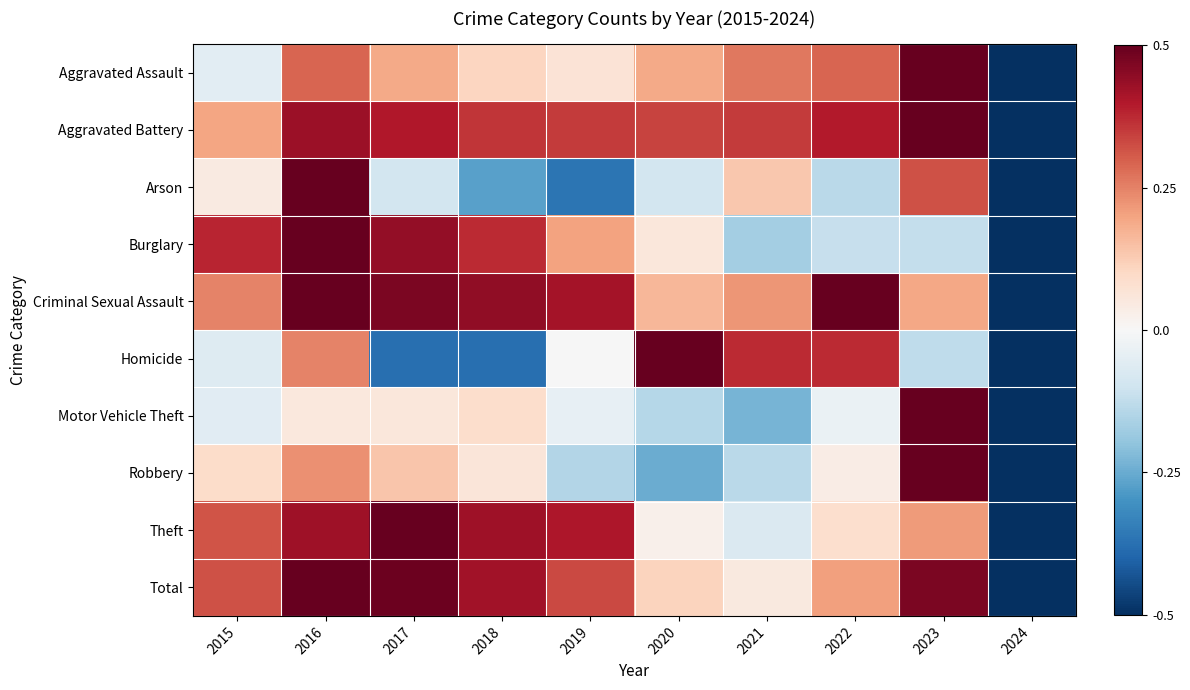

Rank the series by their maximum value, from highest to lowest.

Total, Theft, Motor Vehicle Theft, Robbery, Burglary, Aggravated Battery, Aggravated Assault, Criminal Sexual Assault, Arson, Homicide